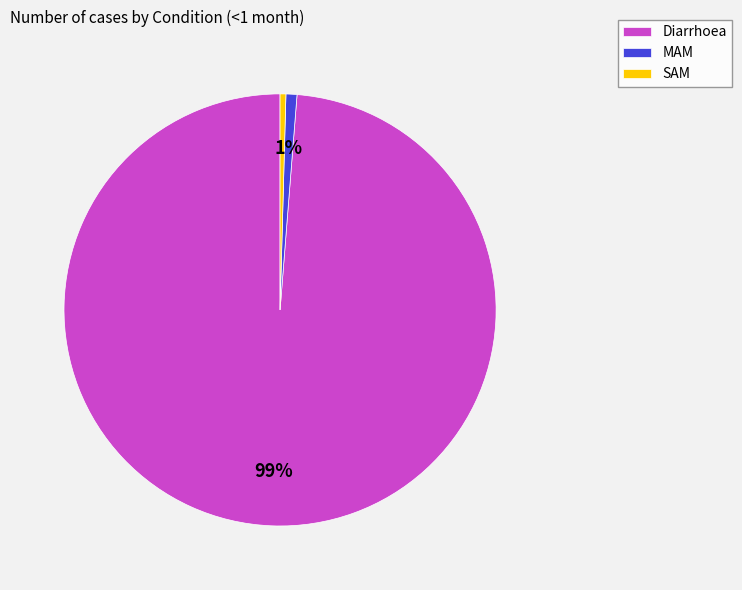

How many segments does this pie chart have?

3